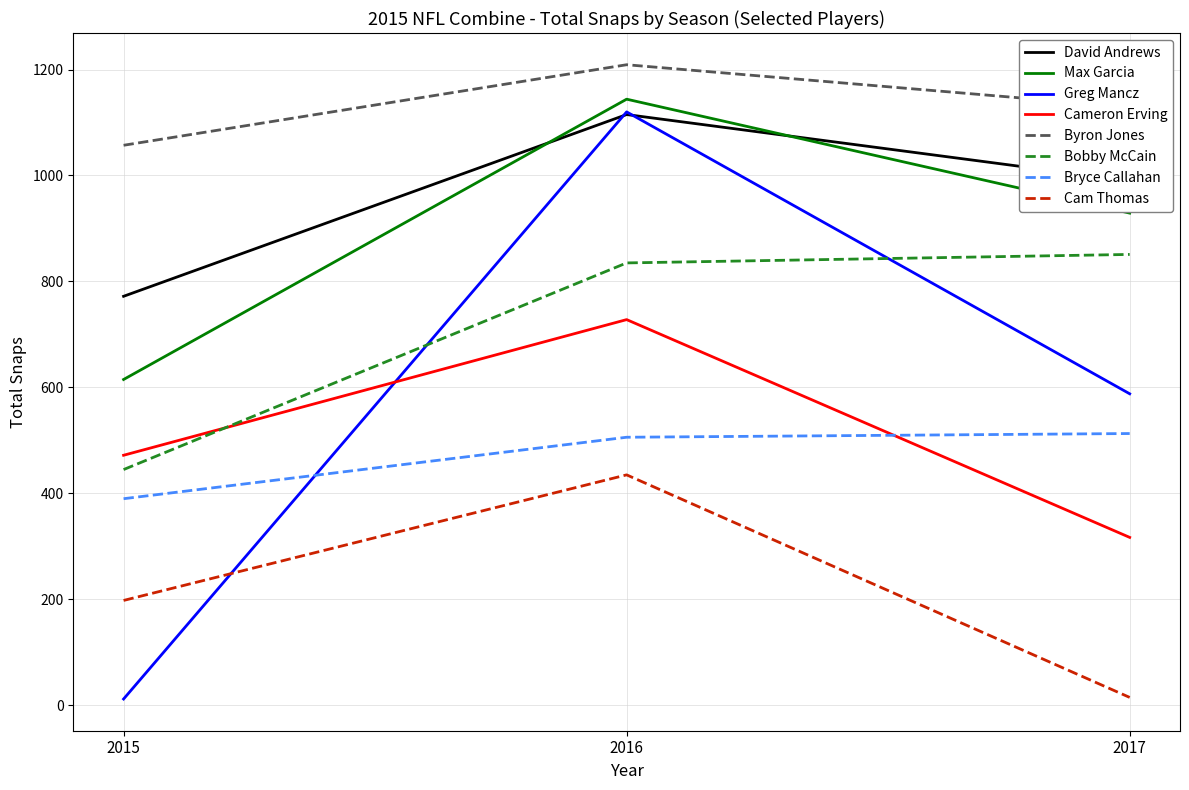

Between 2016 and 2017, which series saw the biggest shift?

Greg Mancz